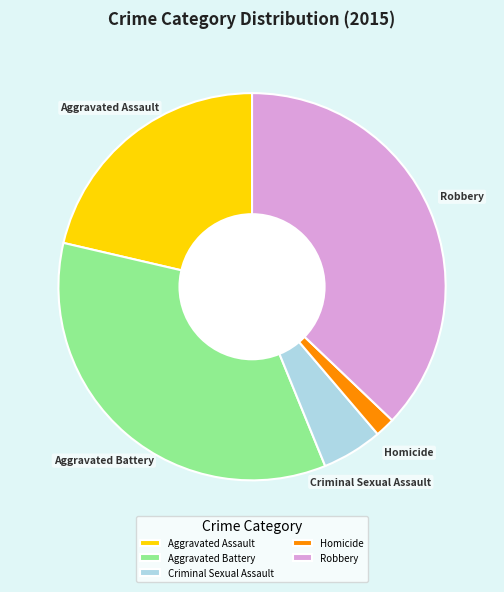

What is the largest slice in the pie chart?

Robbery